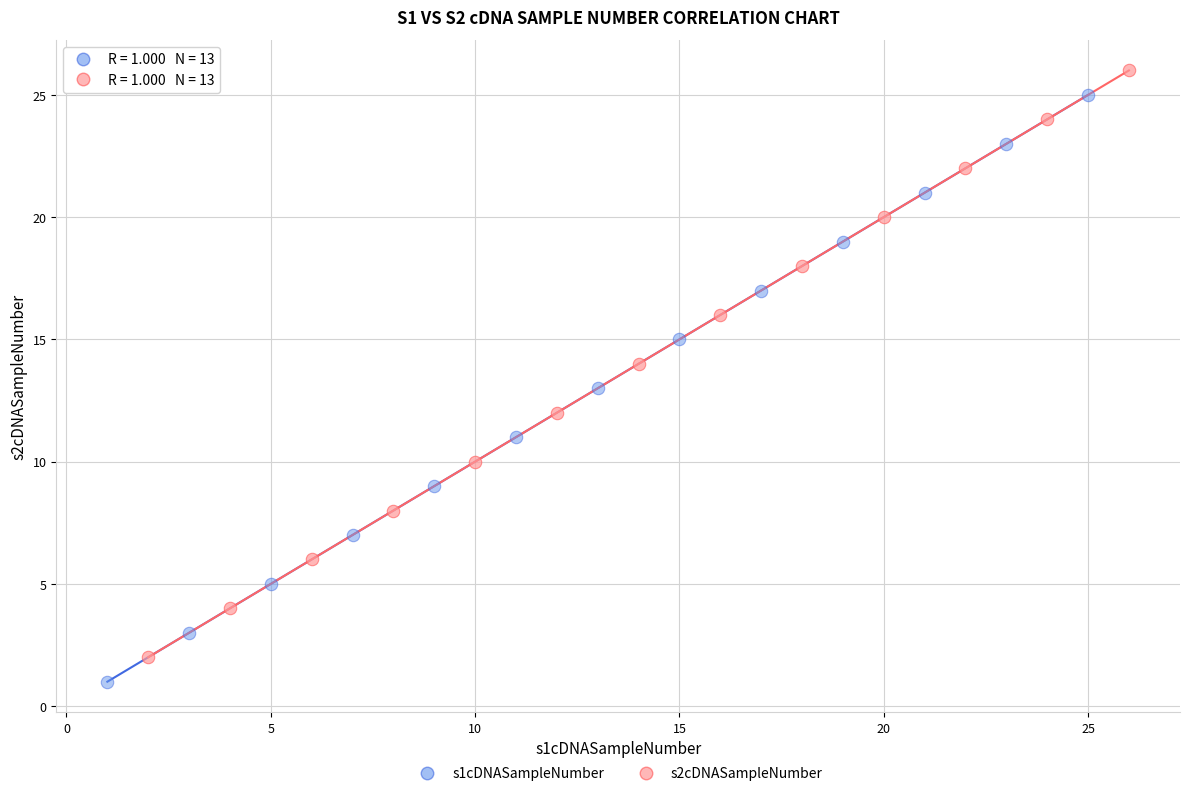

What are all the series names shown in the legend?

s1cDNASampleNumber, s2cDNASampleNumber